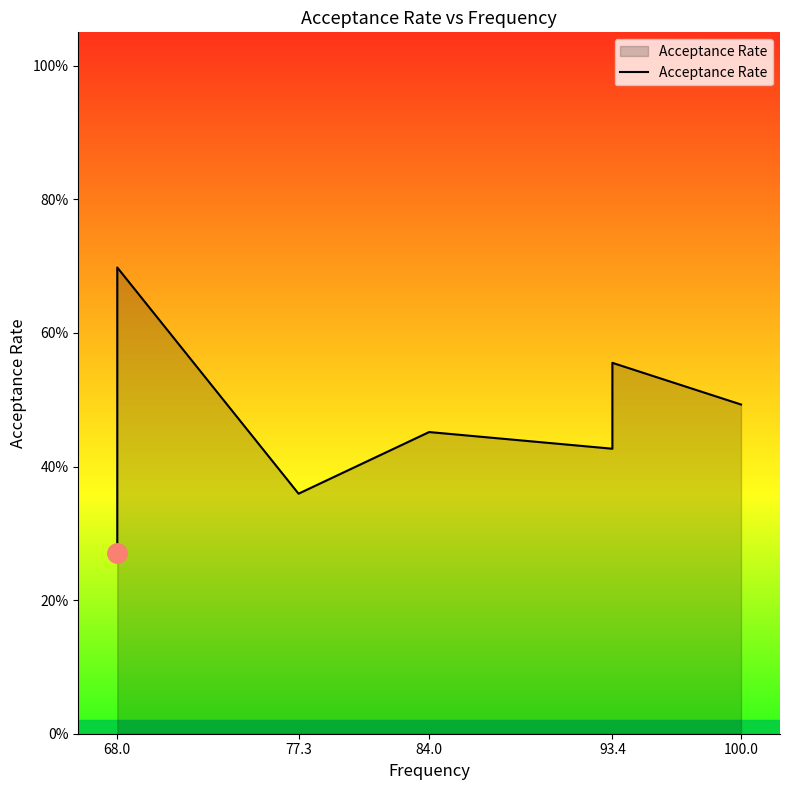

Where is the data nearest to the value 0?

68.0